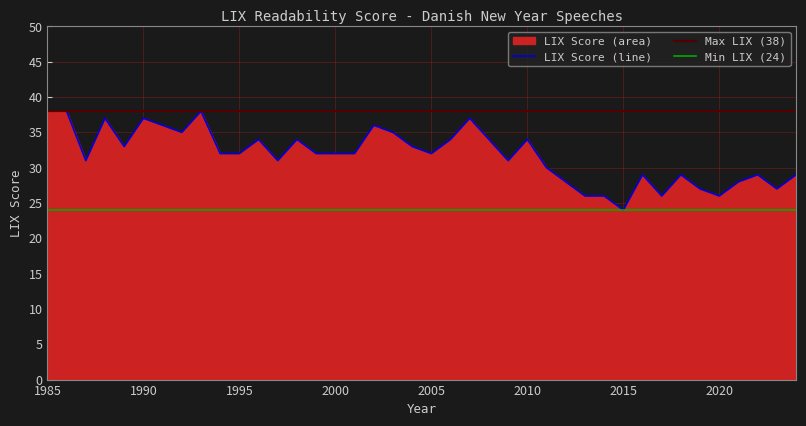

What is the value of the 19th point from the left?

35